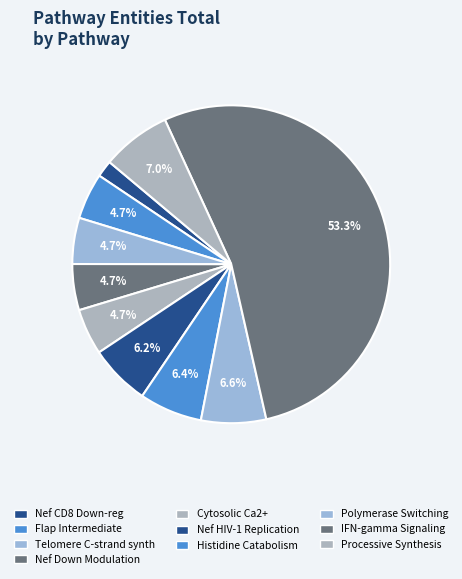

To the nearest percent, what is the average slice percentage?

10%